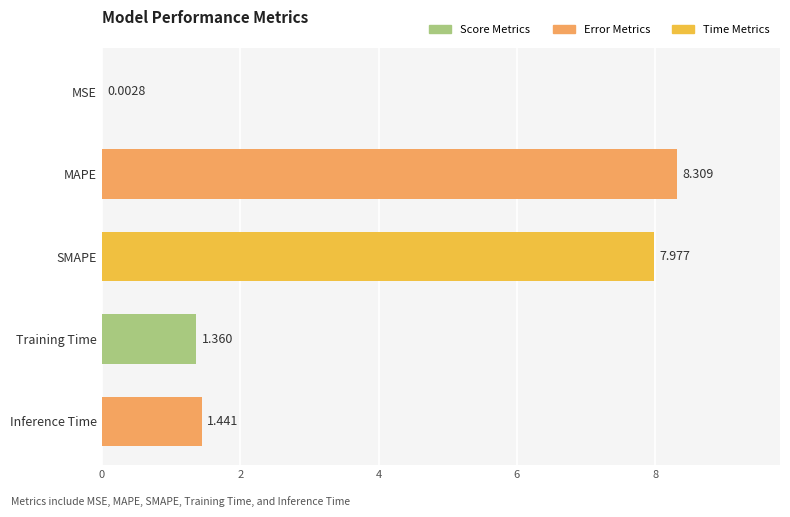

What is the maximum value shown in the chart?

8.3